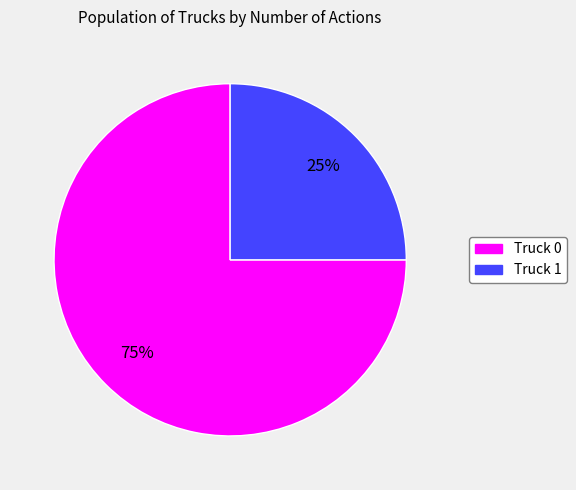

Count the number of slices in the pie.

2